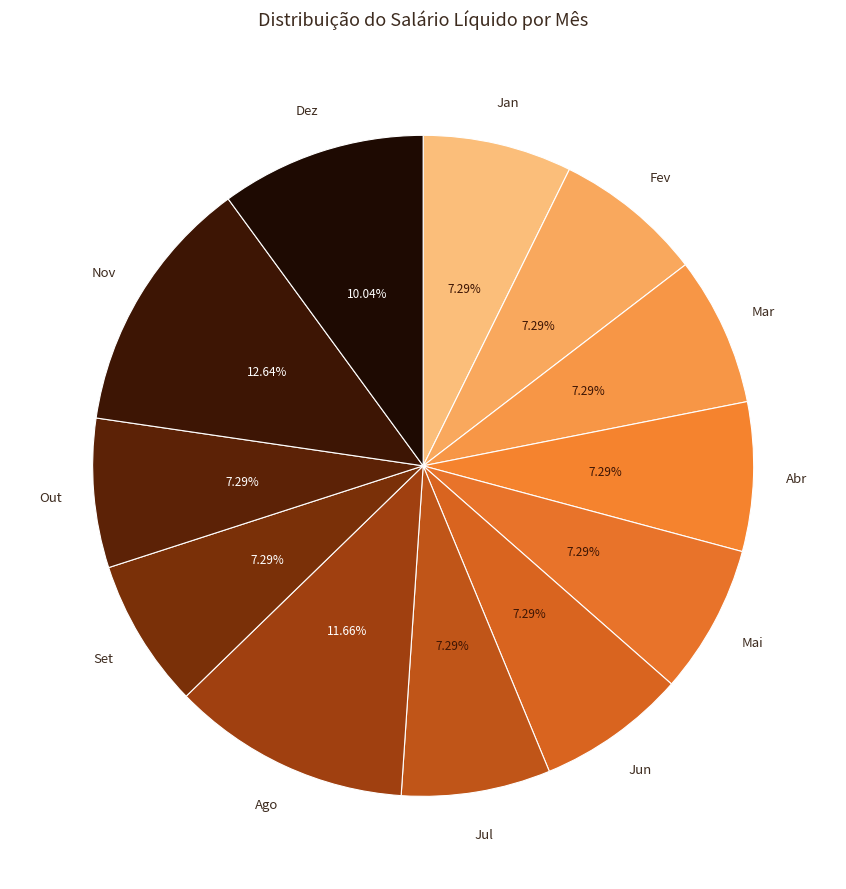

To the nearest percent, what is the average slice percentage?

8%